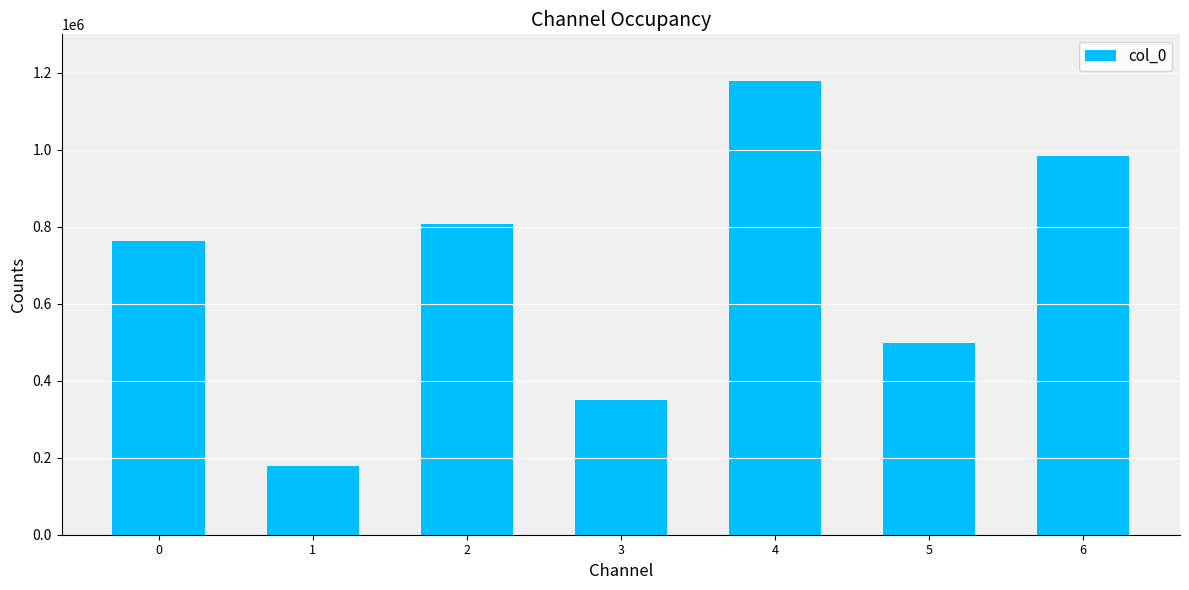

Reading right to left, transcribe all the data shown in this chart.

983937	496842	1177837	350990	807054	179224	762982